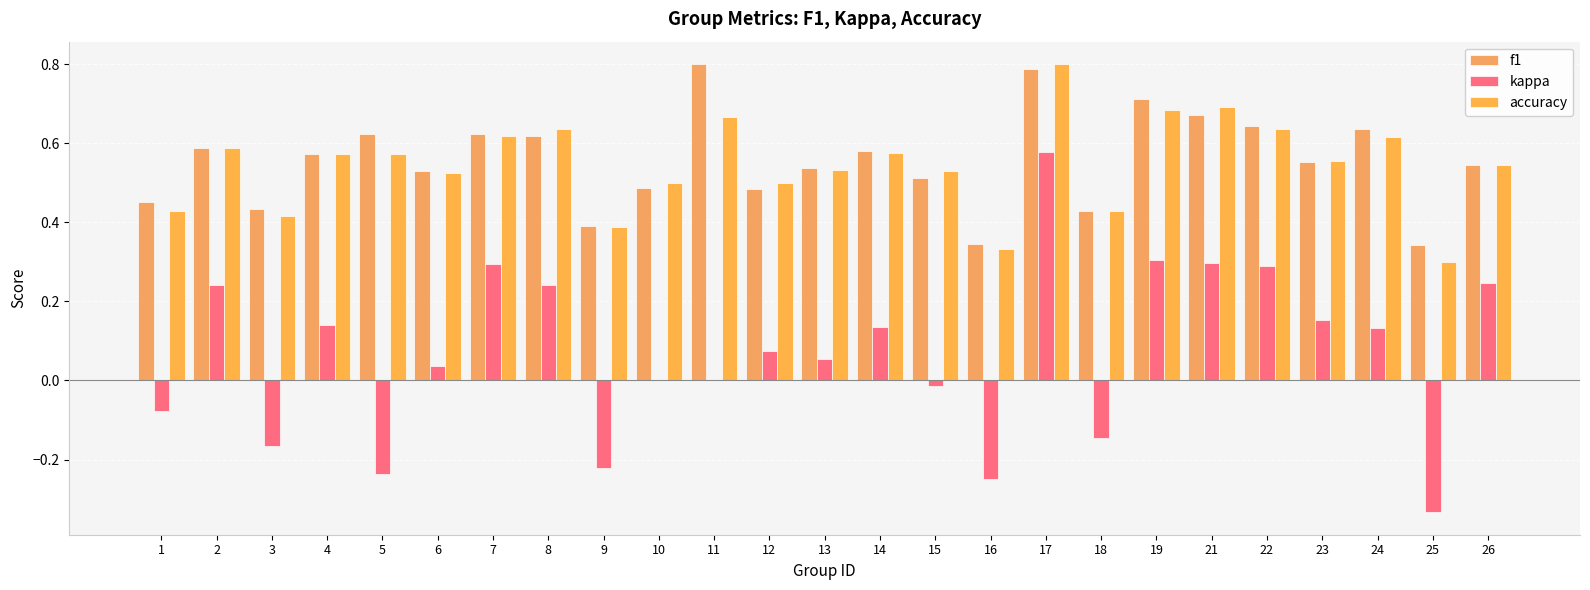

At 6, list the series in order from largest to smallest.

f1, accuracy, kappa